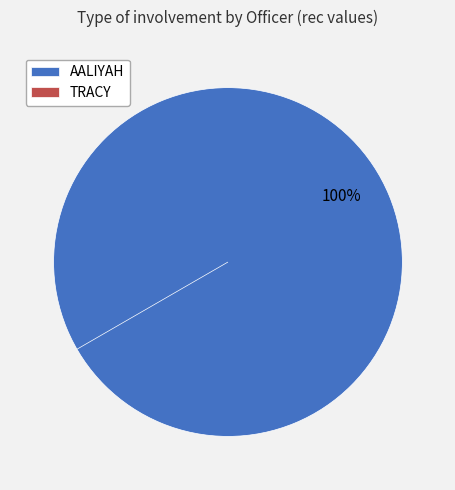

Which slice is the largest?

AALIYAH